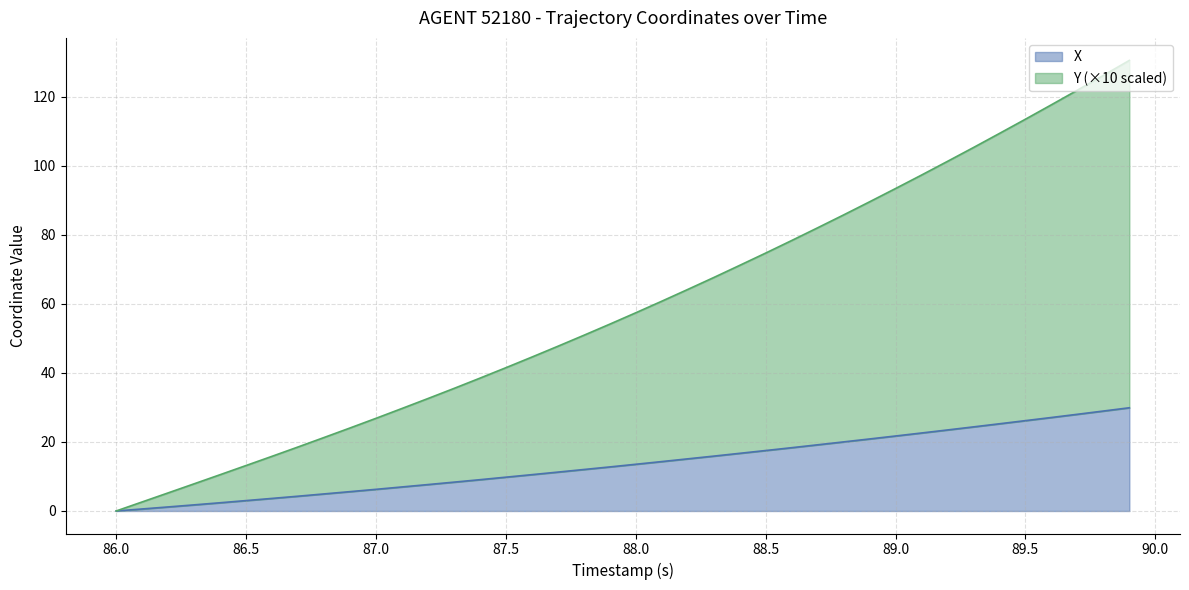

How many lines are shown in the chart?

2